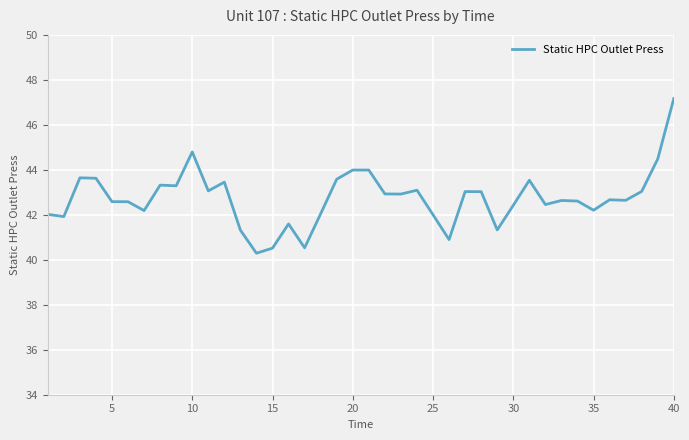

What is the difference between the maximum and minimum values?

6.9